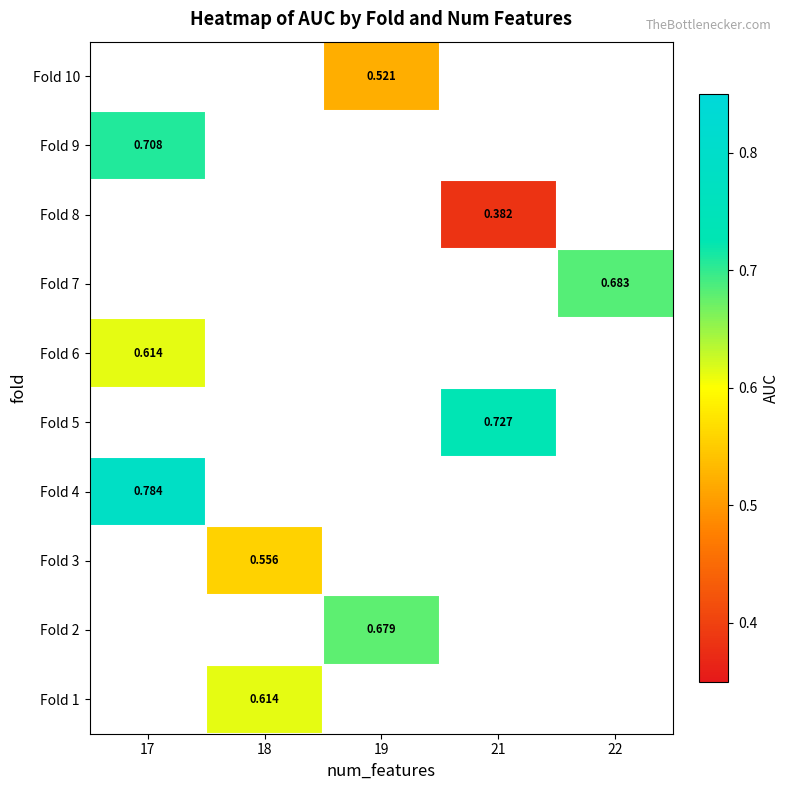

Which has a higher value, 22 or 18?

18